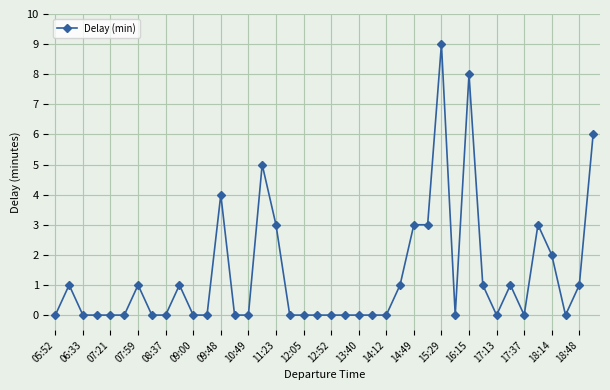

What is the sum of all values?

53